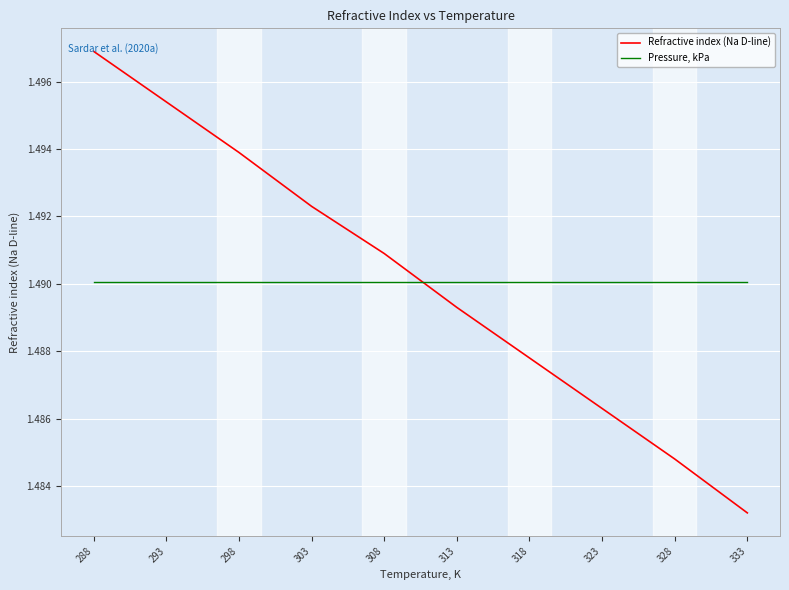

List the series in order of their overall mean, highest first.

Refractive index (Na D-line), Pressure, kPa